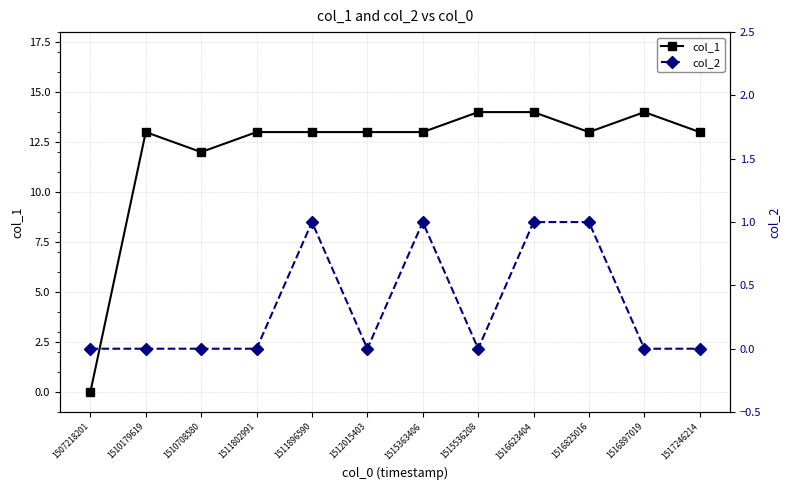

What is the sum of all col_1 values?

145